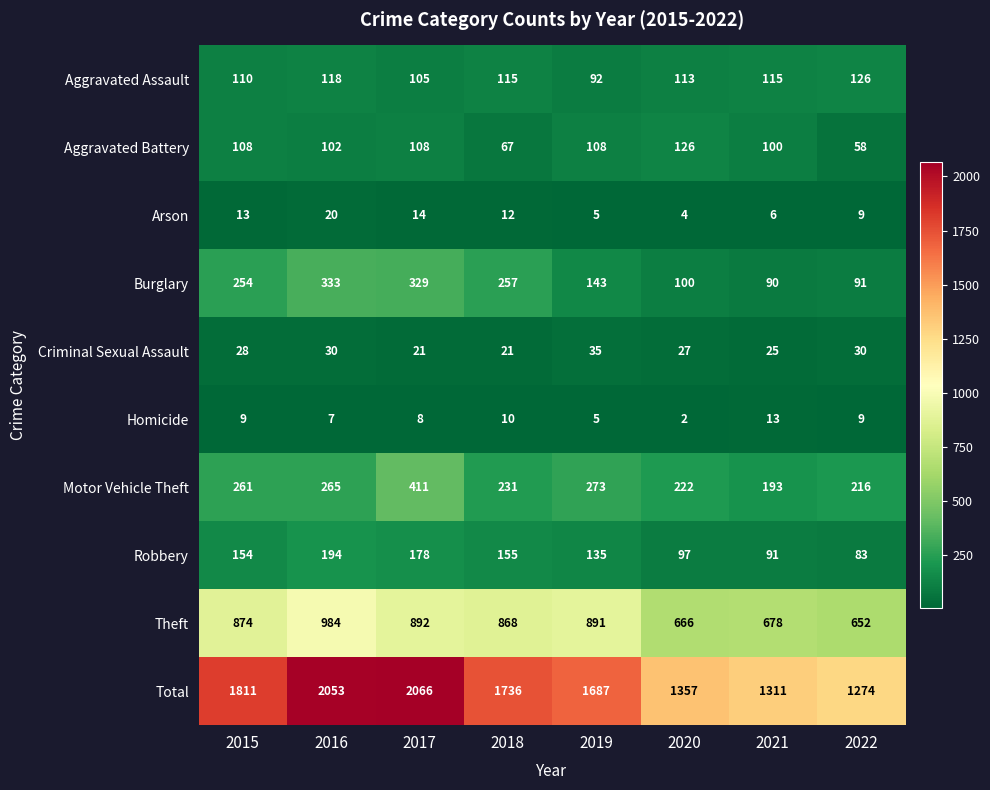

What value does the Theft series have at 2019?

891